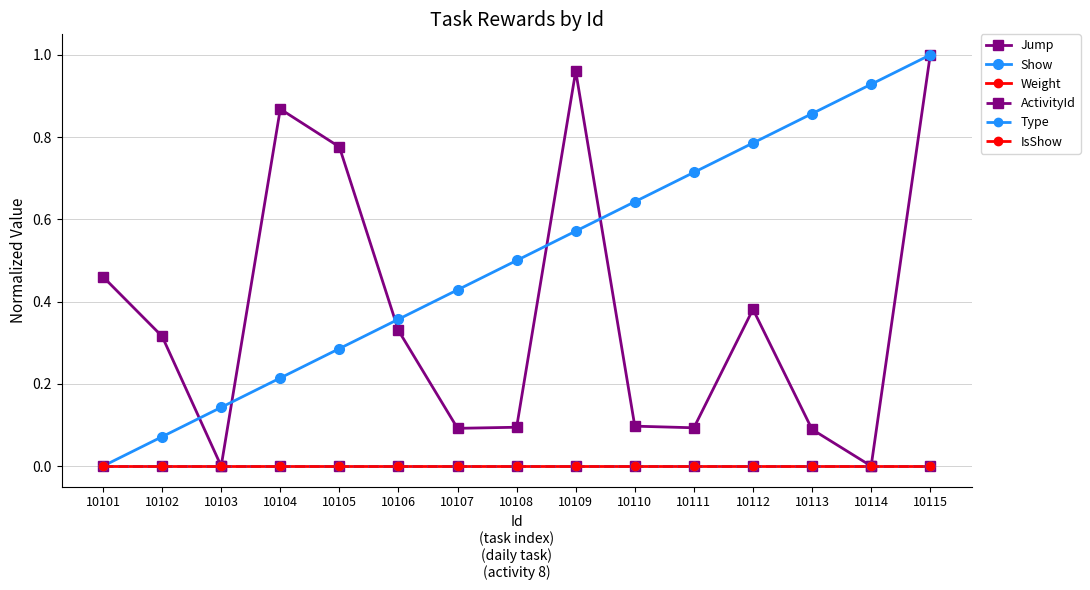

At how many categories does at least one series exceed 0?

15